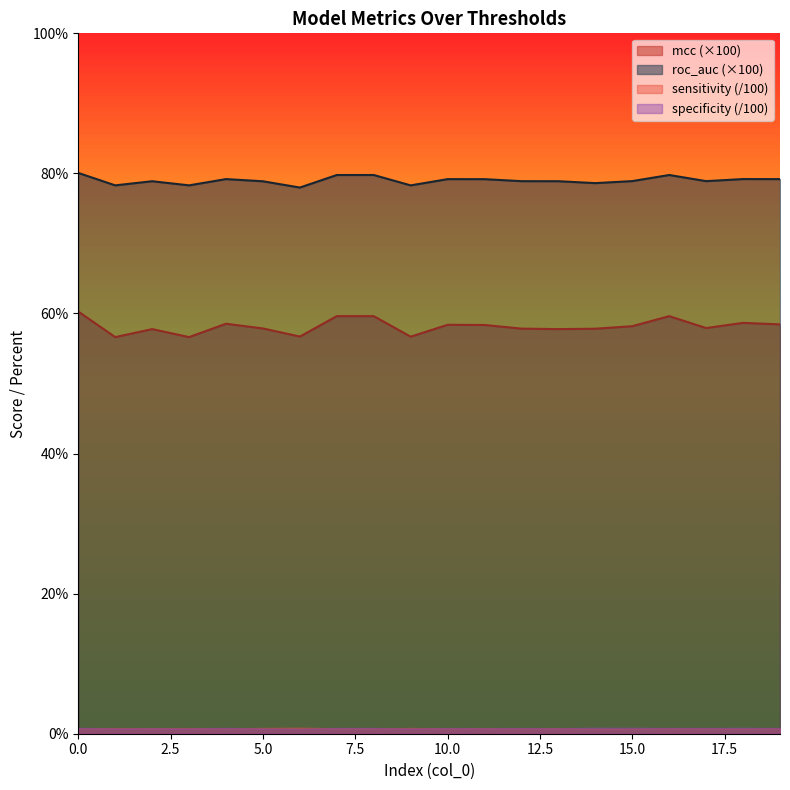

Between 4 and 6, which series saw the biggest shift?

mcc